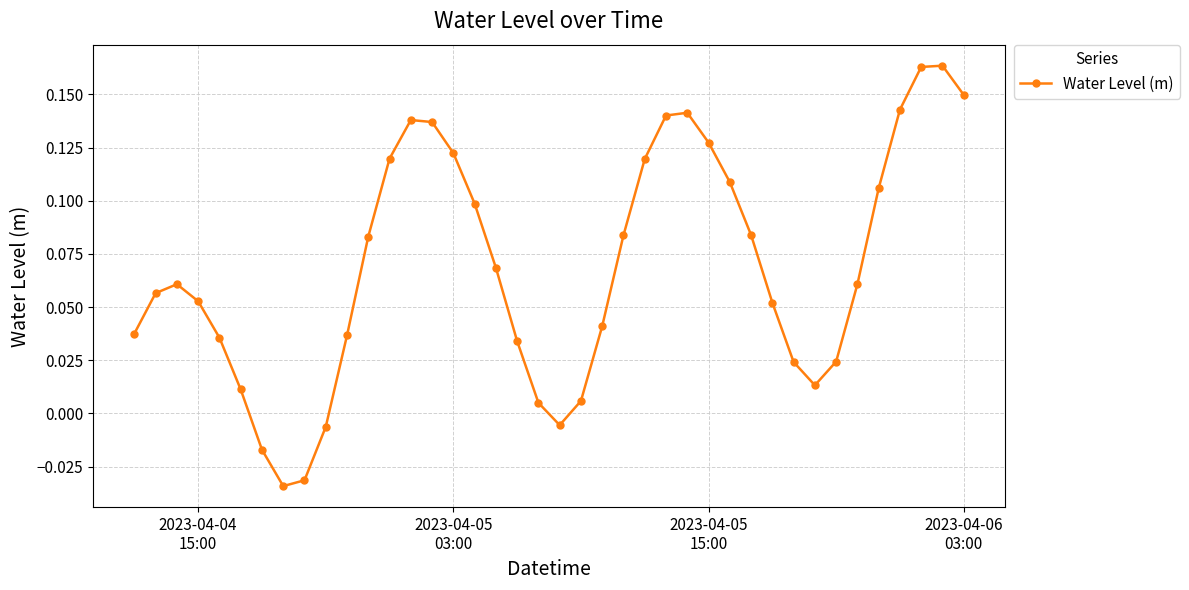

What is the sum of all values?

2.8